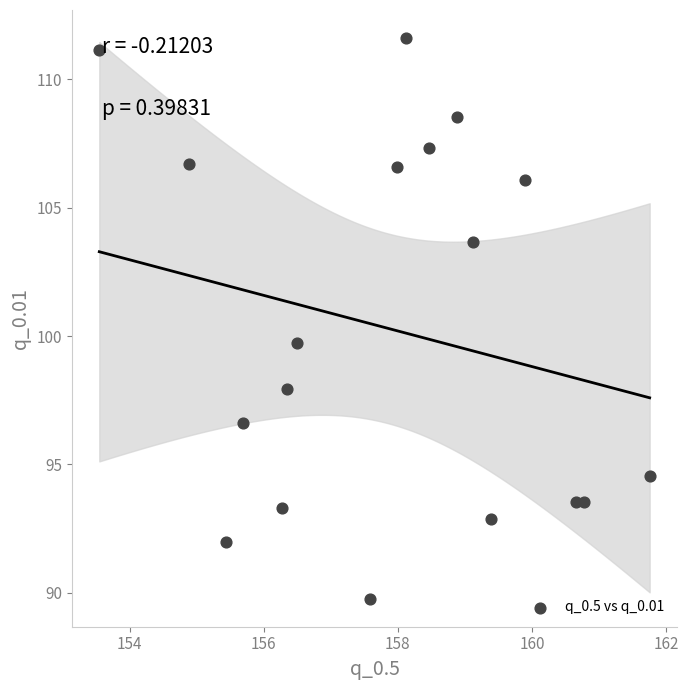

What is the range of X values (max minus min)?

8.2